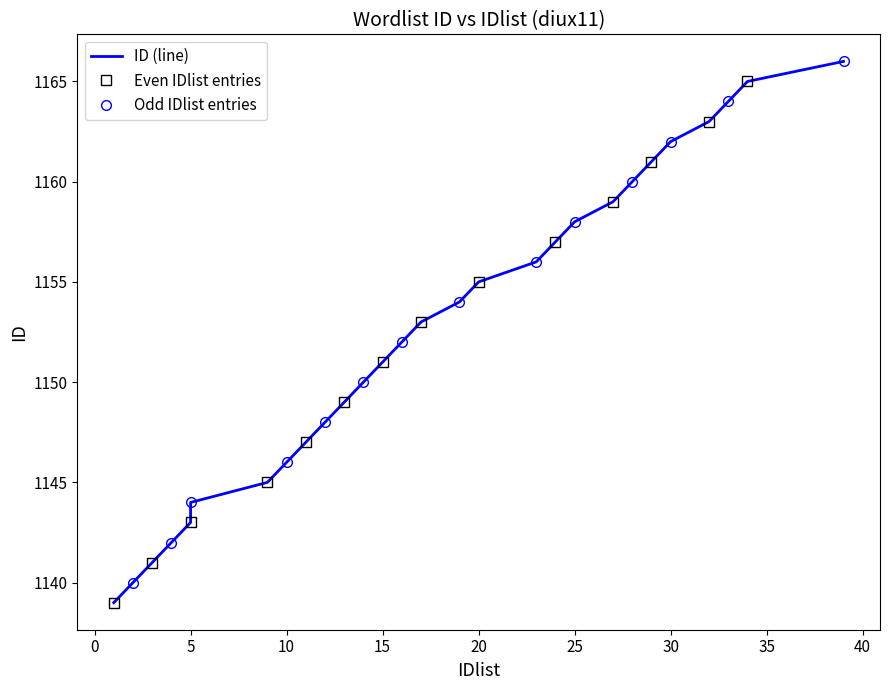

Is it true that the value at 32 is 1163?

True